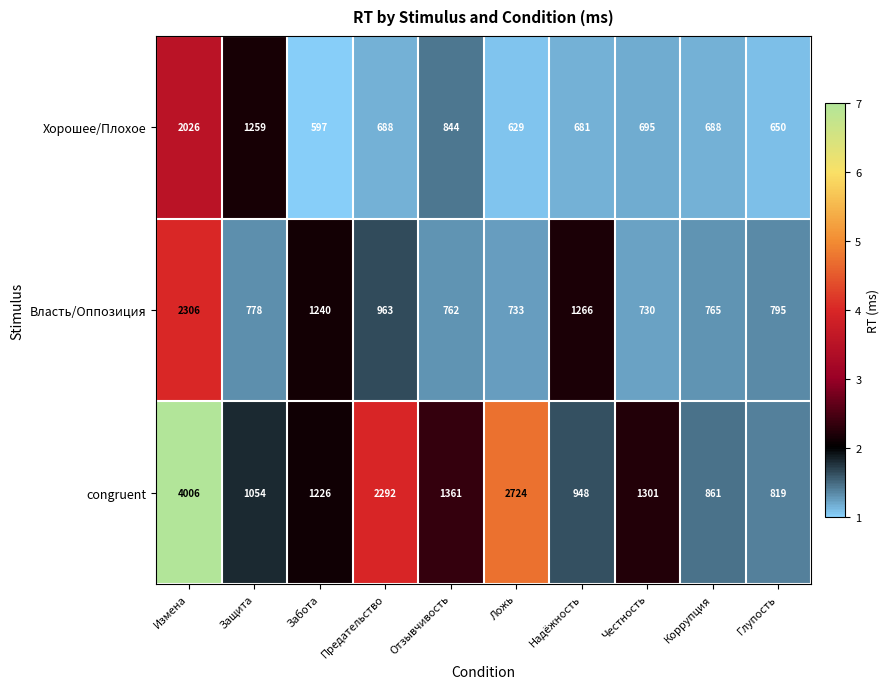

Reading left to right, transcribe all the data shown in this chart.

Хорошее/Плохое: 2026	1259	597	688	844	629	681	695	688	650
Власть/Оппозиция: 2306	778	1240	963	762	733	1266	730	765	795
congruent: 4006	1054	1226	2292	1361	2724	948	1301	861	819